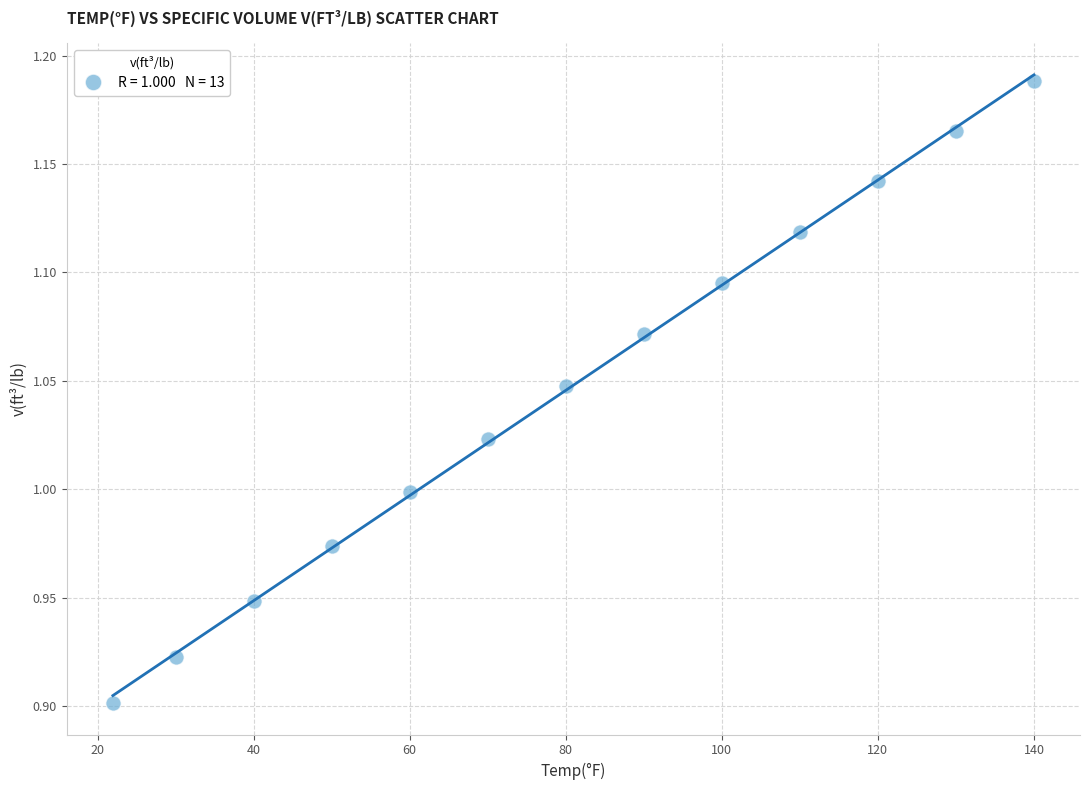

What is the range of X values (max minus min)?

118.0